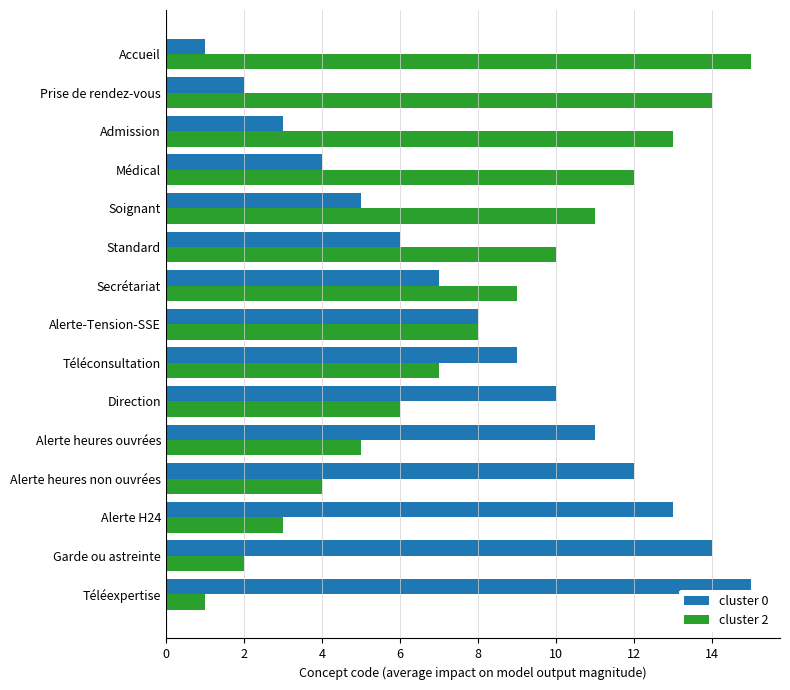

Is the value of cluster 0 at Médical greater than the value of cluster 2 at Secrétariat?

No